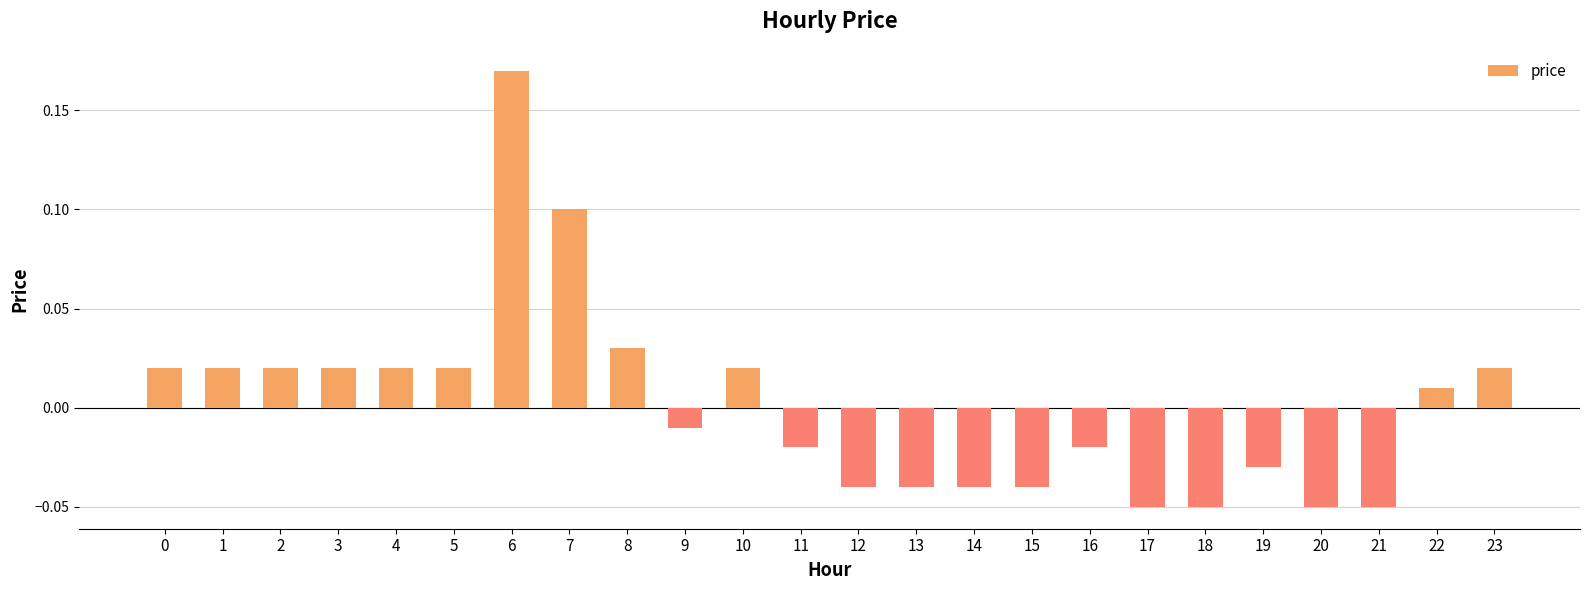

Which label corresponds to the largest value in the chart?

6